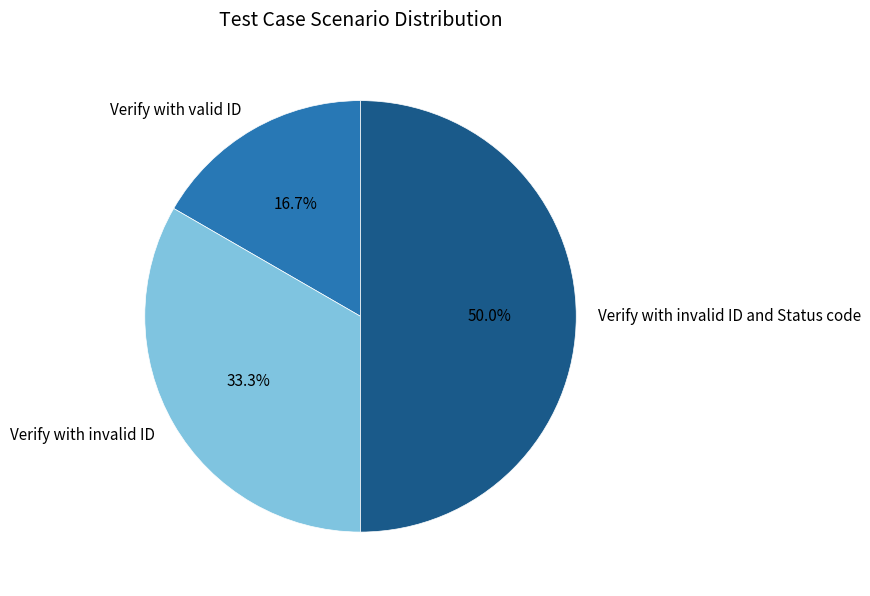

Is it true that Verify with valid ID is 9% of the pie?

False